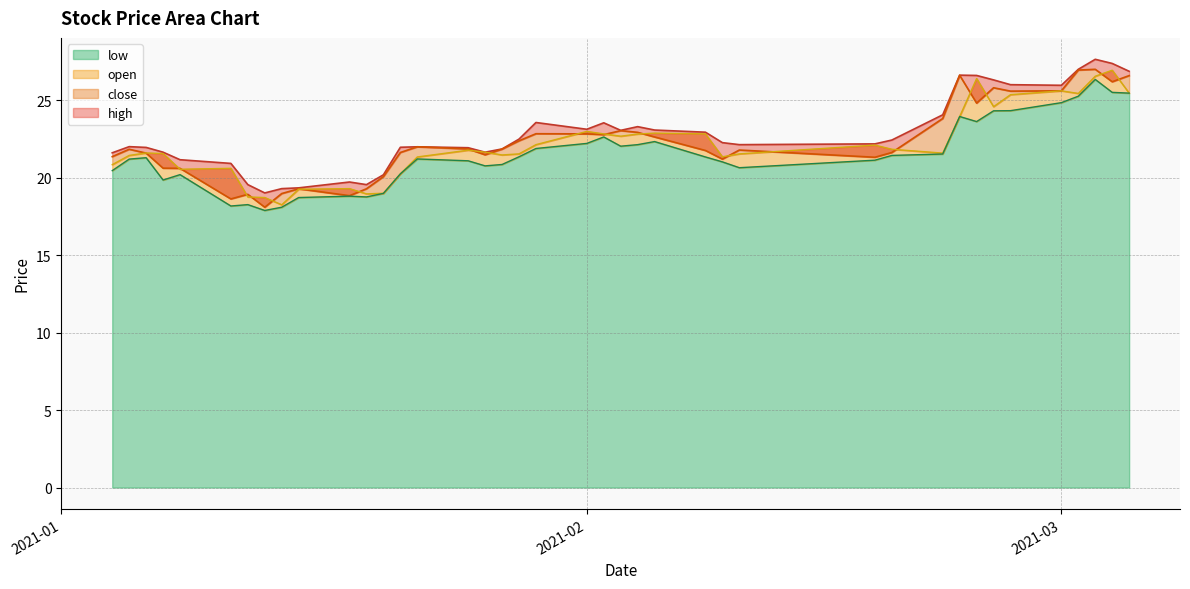

Where does the close series first go above 21?

2021-01-04